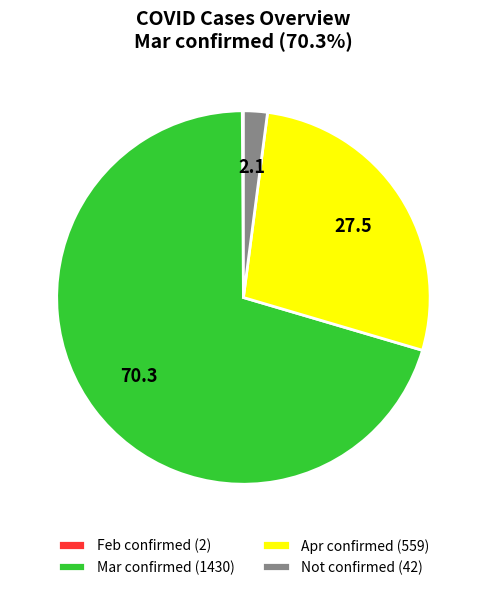

Which slice is the largest?

Mar confirmed (1430)